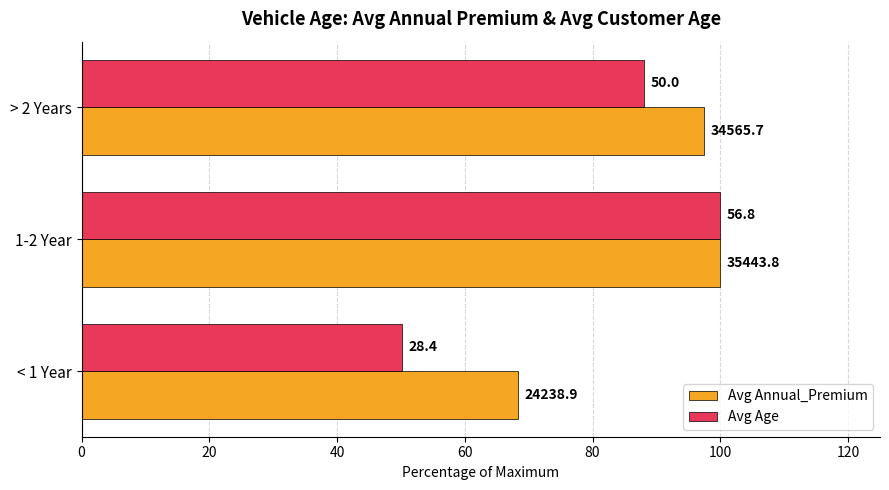

What are all the series names shown in the legend?

Avg Annual_Premium, Avg Age